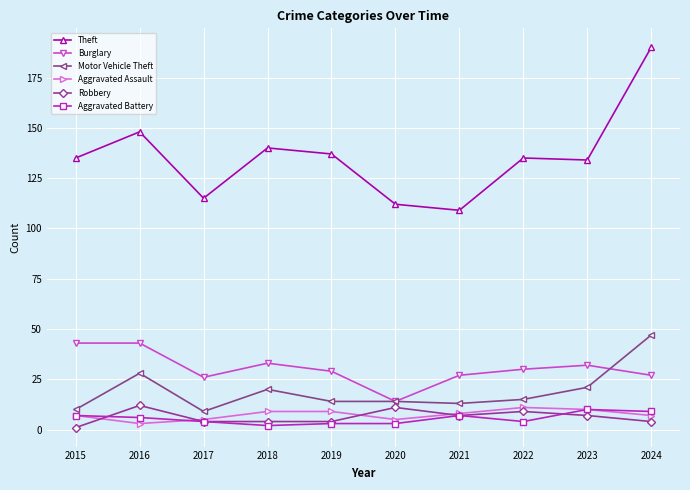

True or false: Aggravated Assault has a value of 7 at 2024.

True